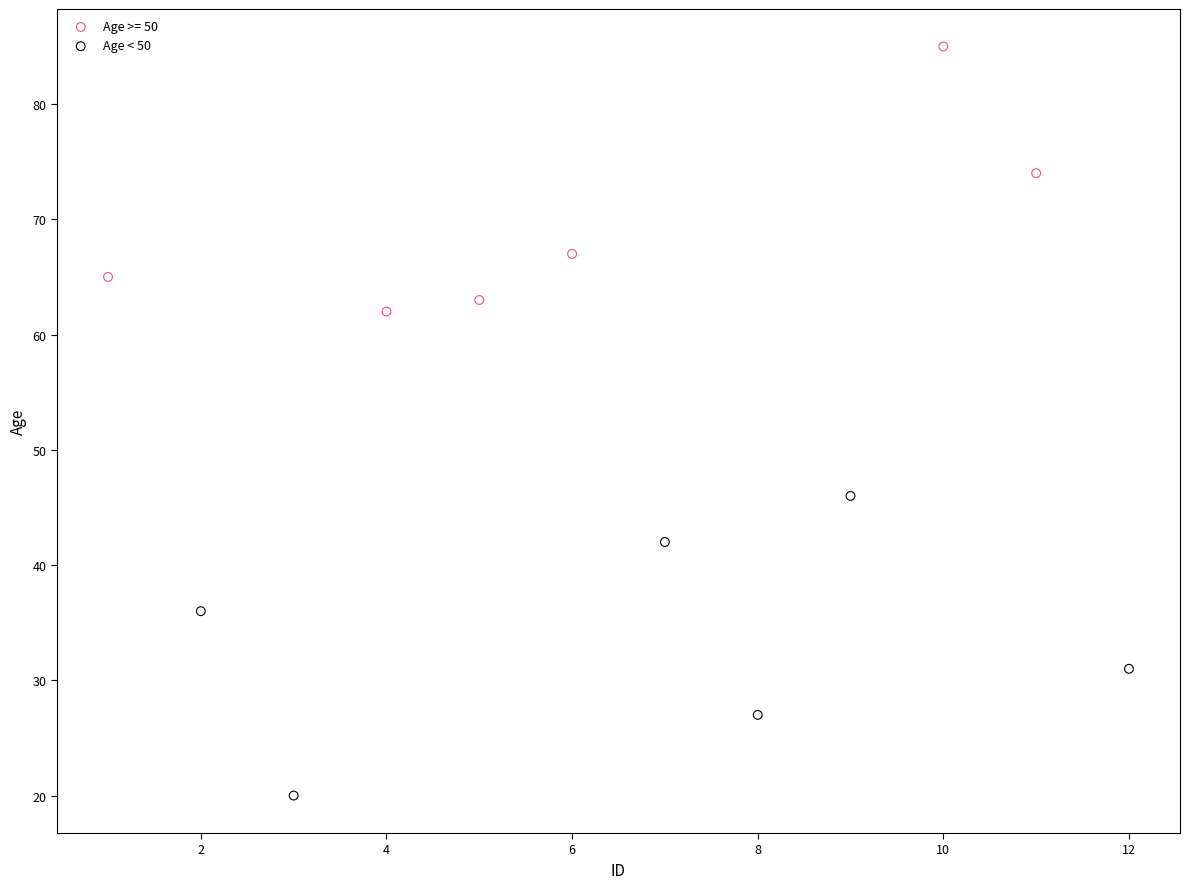

Which series has the largest Y range (max minus min)?

Age < 50